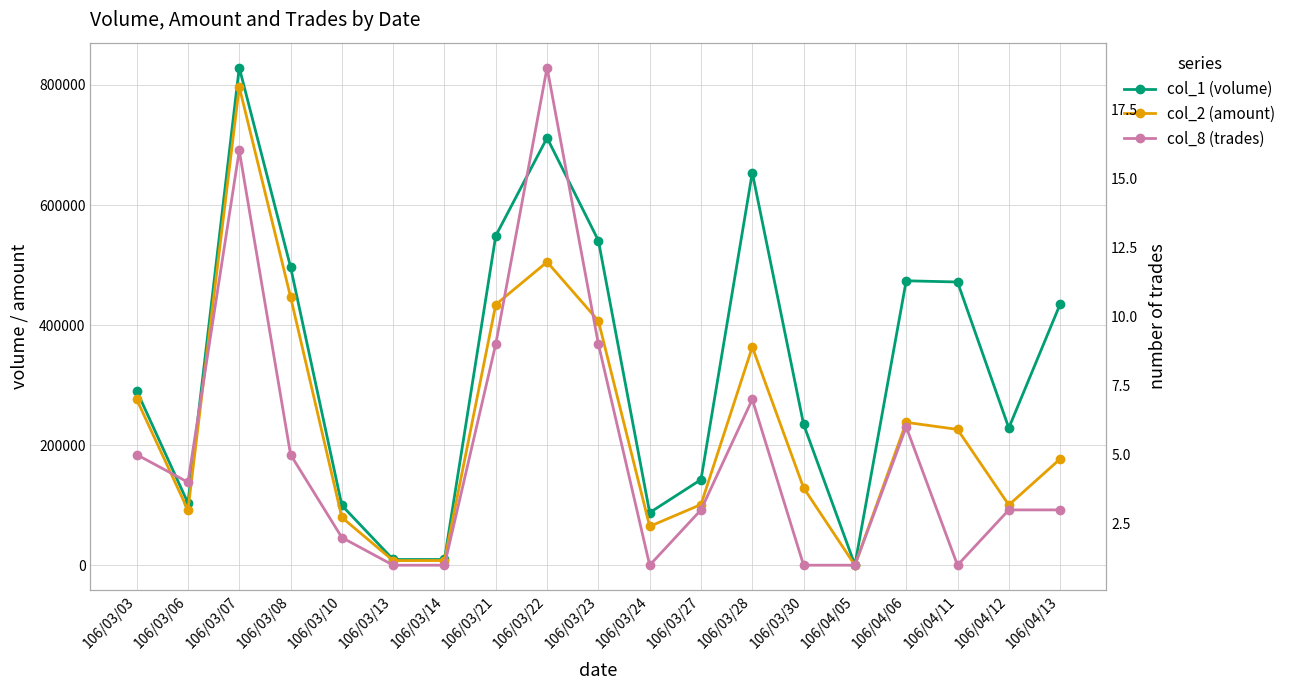

What is the maximum value for col_8 (trades)?

19